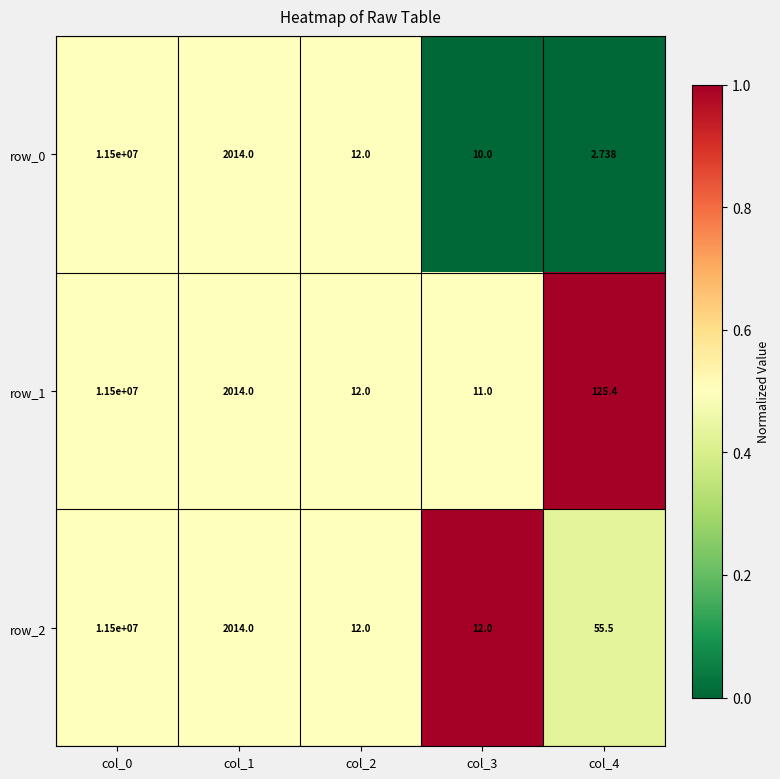

Is the value of row_2 at col_2 greater than the value of row_1 at col_3?

Yes